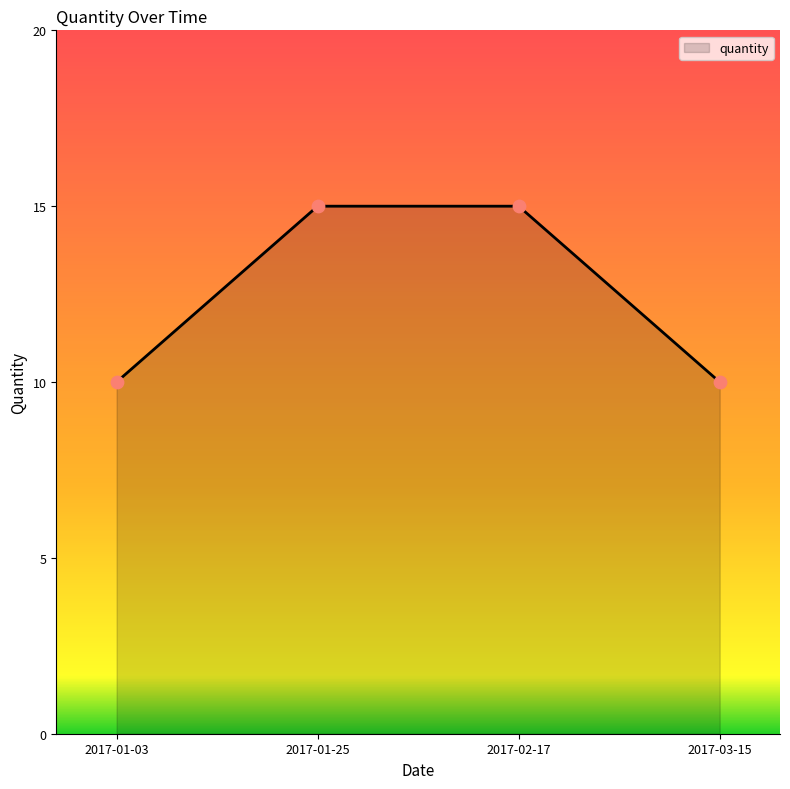

What is the change in value from 2017-01-25 to 2017-03-15?

-5